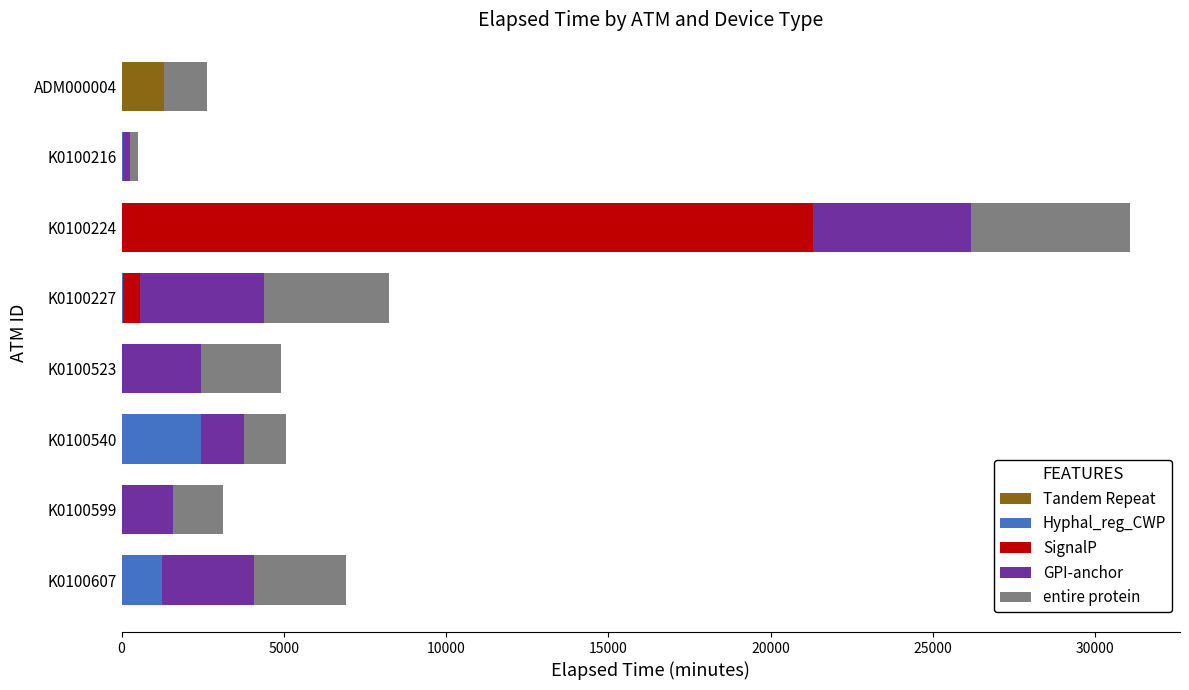

At which category is the sum across all series the highest?

K0100224